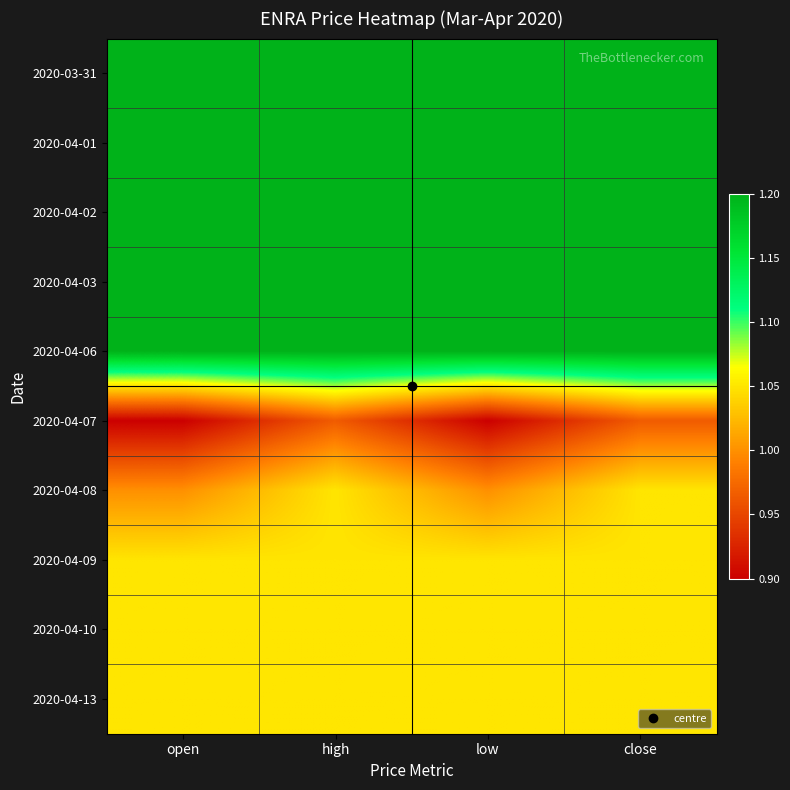

How many series are shown in this chart?

10